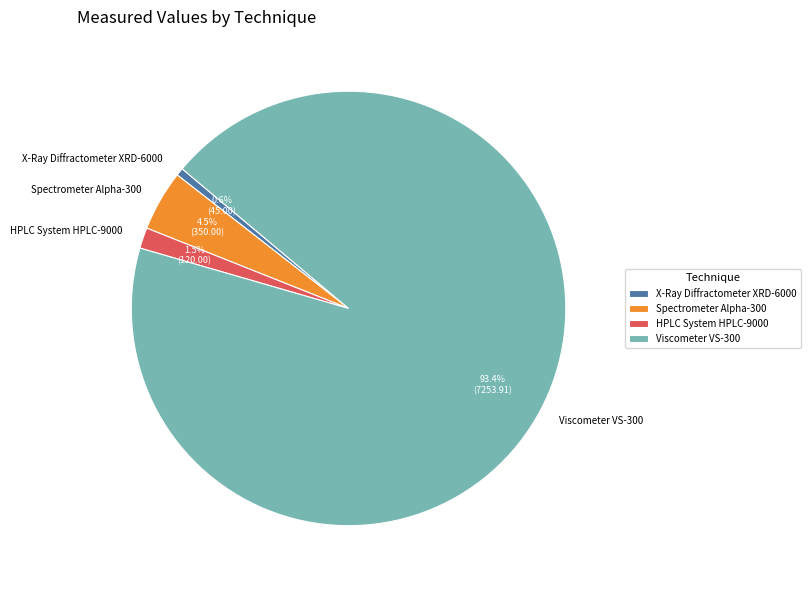

Which slice is the largest?

Viscometer VS-300